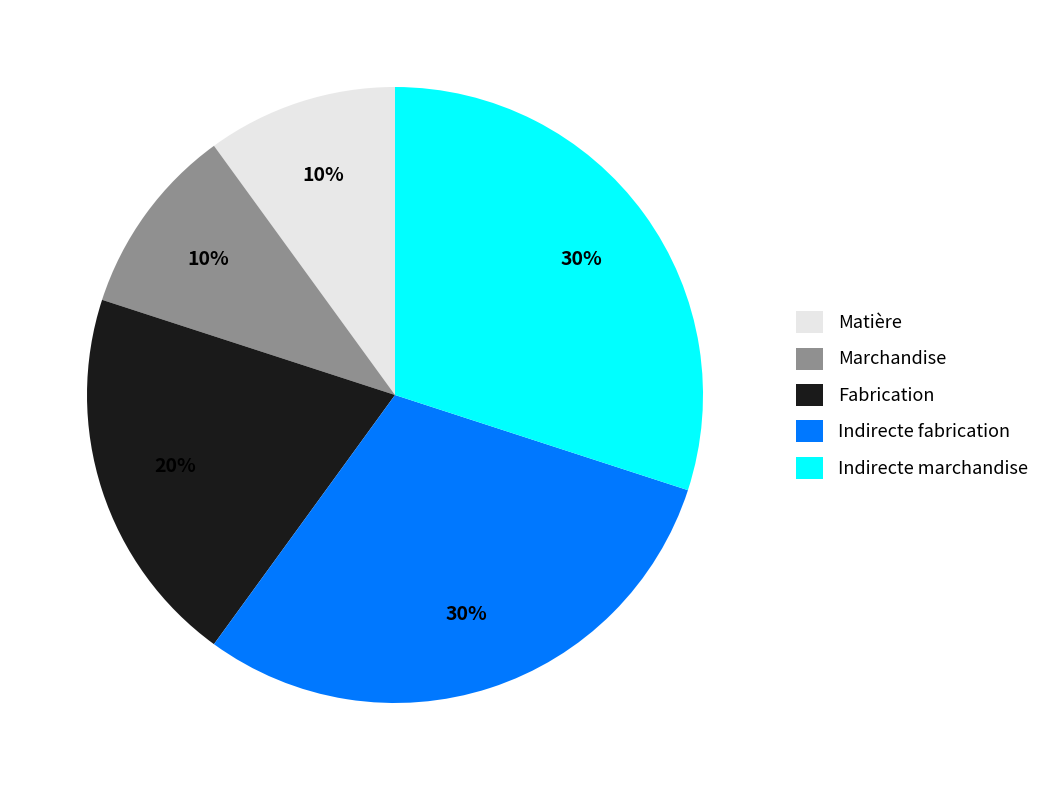

To the nearest percent, what is the average slice percentage?

20%